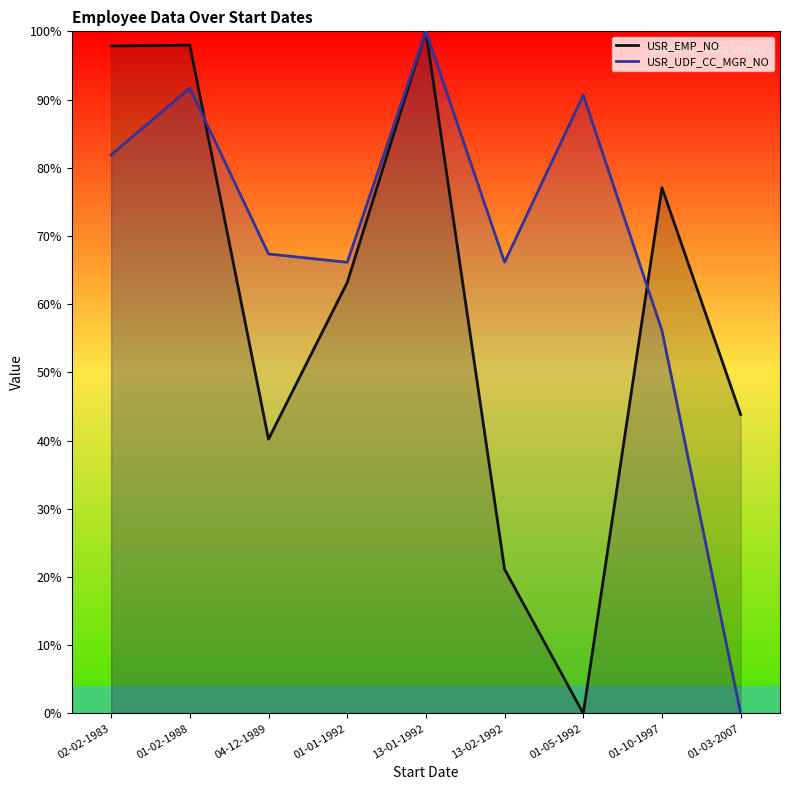

How many interior local valleys does the USR_EMP_NO series have?

2